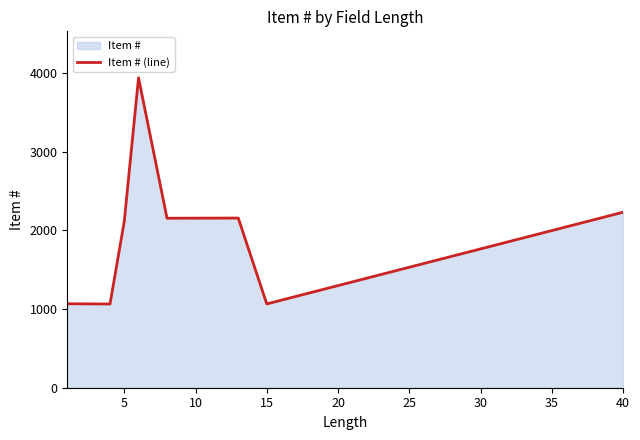

How many lines are shown in the chart?

1